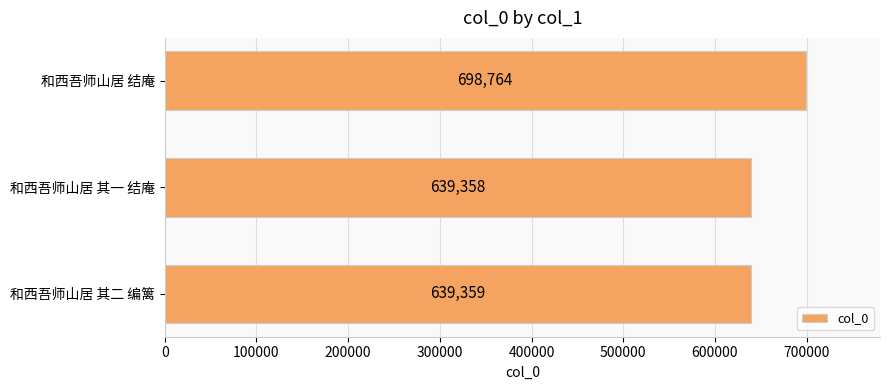

What is the difference between the second highest and minimum values?

1